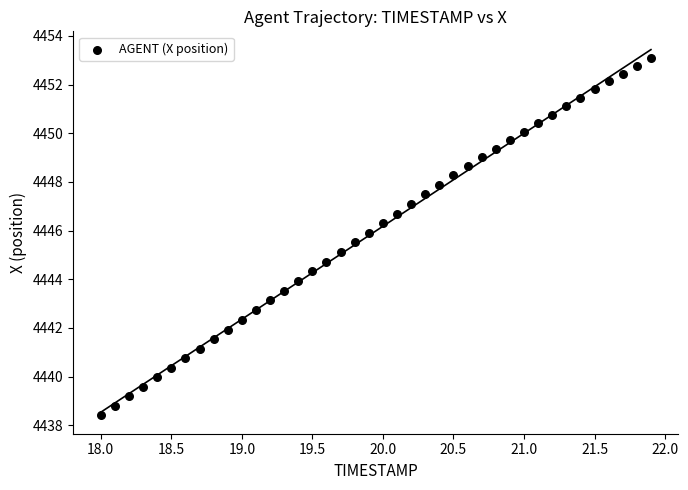

What is the range of X values (max minus min)?

3.9